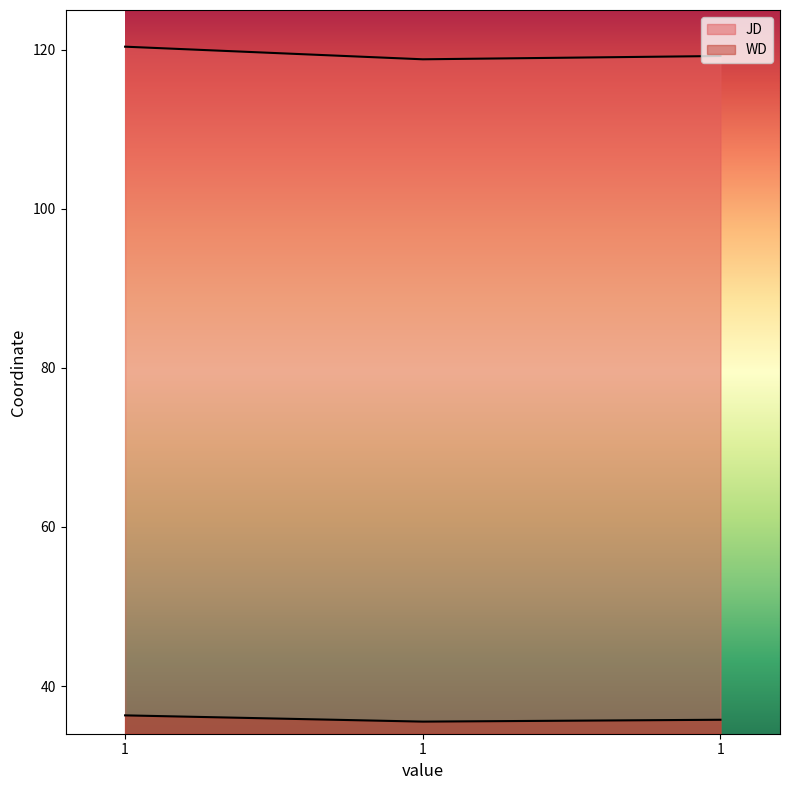

Does the chart display data point markers on the line(s)?

No